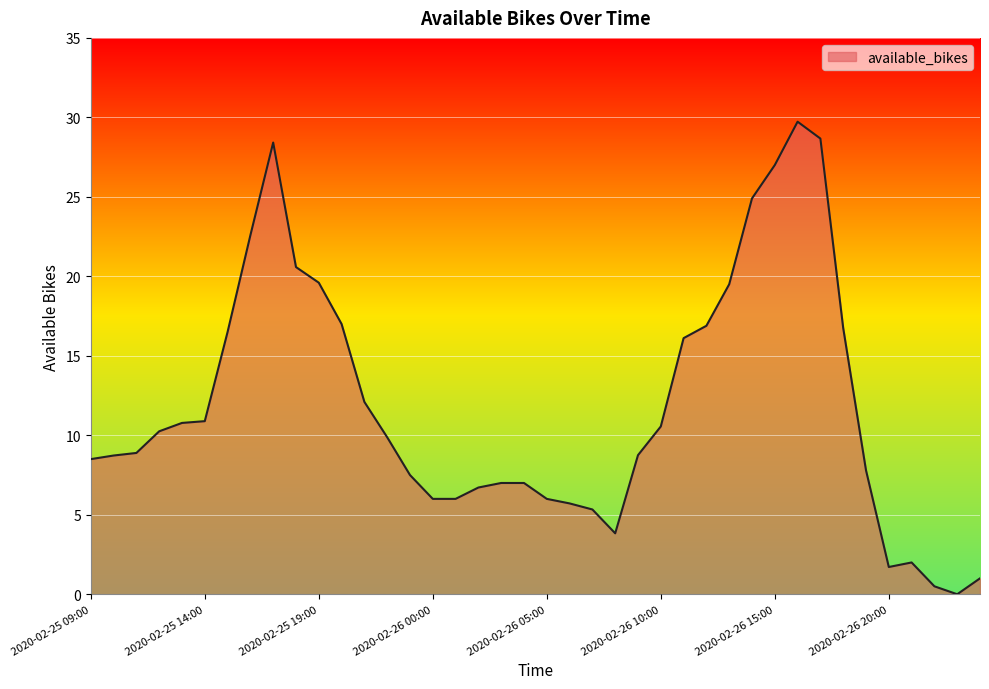

What is the difference between the maximum and minimum values?

29.7